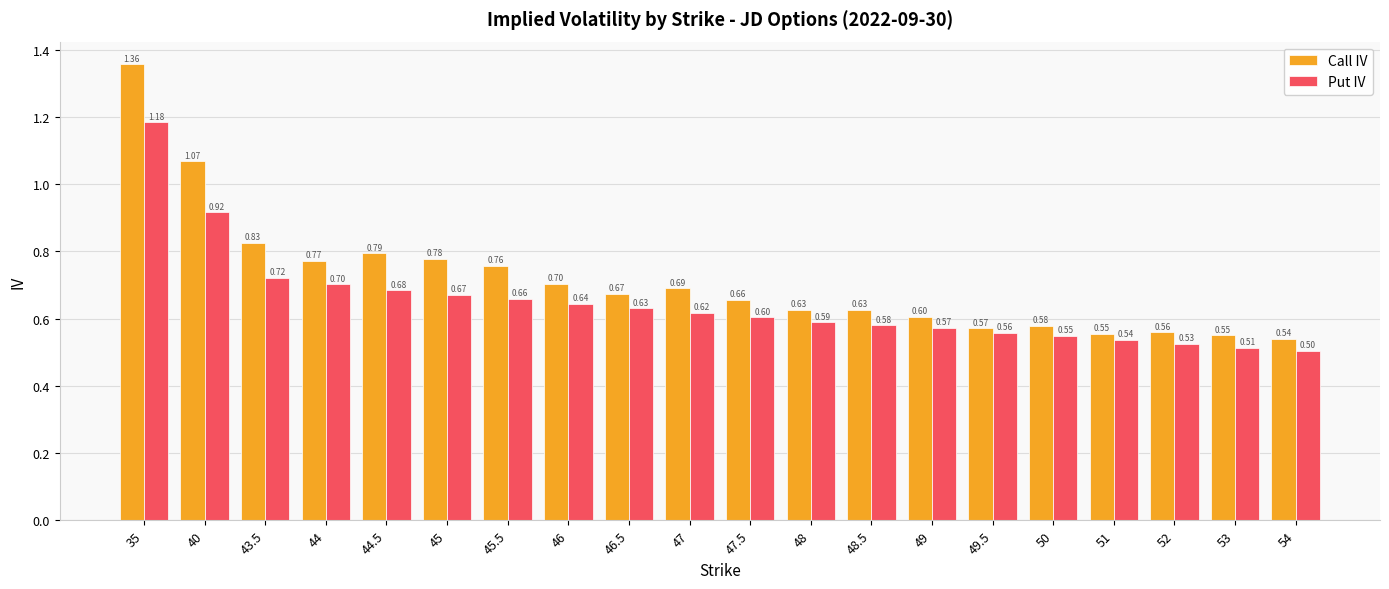

List the labels in order of Put IV value, largest first.

35, 40, 43.5, 44, 44.5, 45, 45.5, 46, 46.5, 47, 47.5, 48, 48.5, 49, 49.5, 50, 51, 52, 53, 54